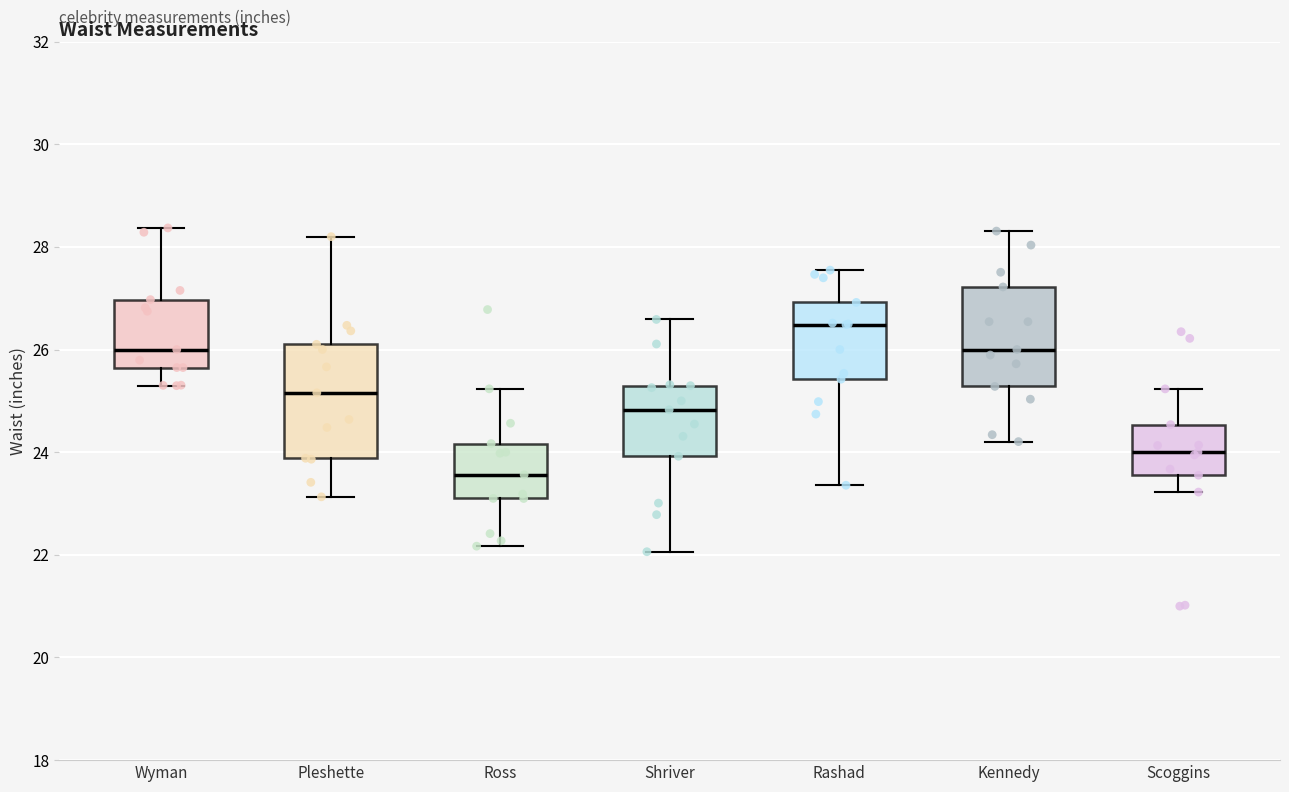

Reading left to right, read every box against the y-axis: the position of its median line, the range the box covers, and the ends of its whiskers. The values are not printed on the chart, so give them approximately, as read against the axis.

Wyman: median 26.0, box 25.6 to 27.0, whiskers 25.2 to 28.4
Pleshette: median 25.2, box 23.8 to 26.2, whiskers 23.2 to 28.2
Ross: median 23.6, box 23.0 to 24.2, whiskers 22.2 to 25.2
Shriver: median 24.8, box 24.0 to 25.2, whiskers 22.0 to 26.6
Rashad: median 26.4, box 25.4 to 27.0, whiskers 23.4 to 27.6
Kennedy: median 26.0, box 25.2 to 27.2, whiskers 24.2 to 28.4
Scoggins: median 24.0, box 23.6 to 24.6, whiskers 23.2 to 25.2